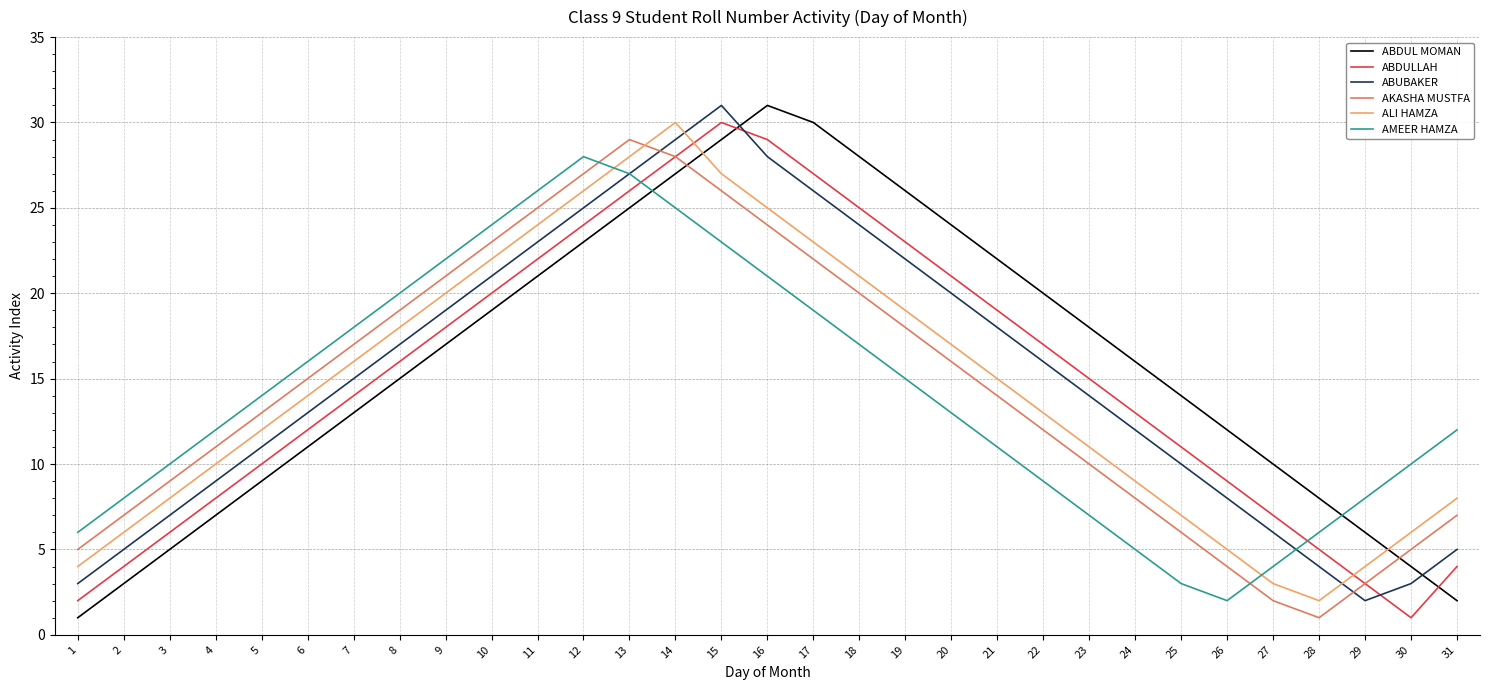

What is the approximate value of ABDUL MOMAN at 29, to the nearest 10?

10